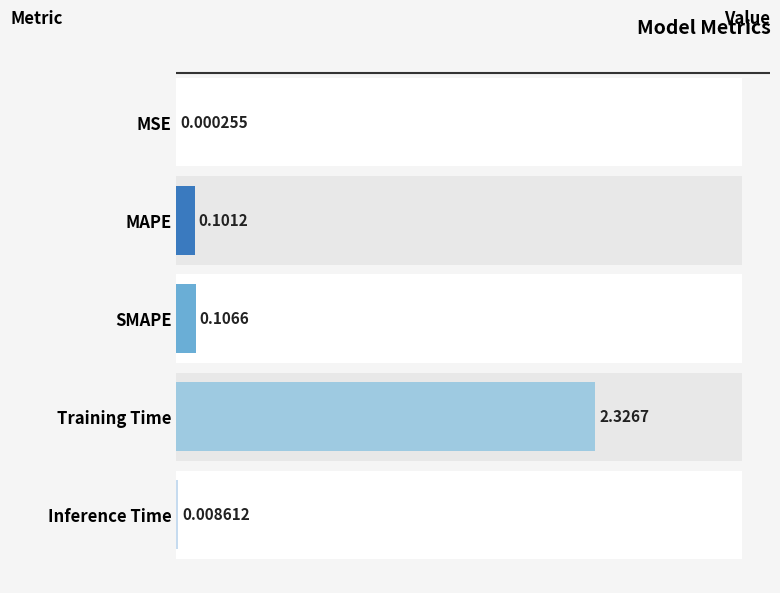

Are the bars horizontal?

Yes